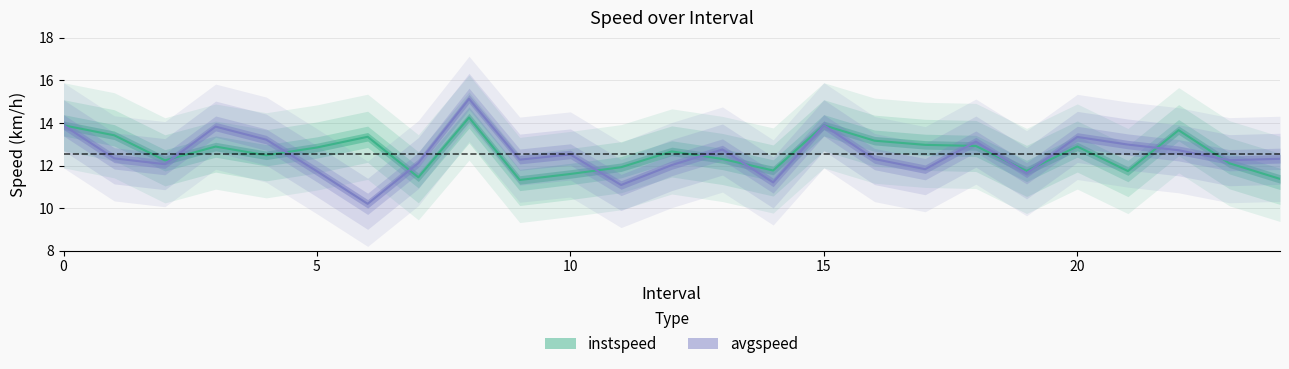

How many times do instspeed and avgspeed cross each other?

11